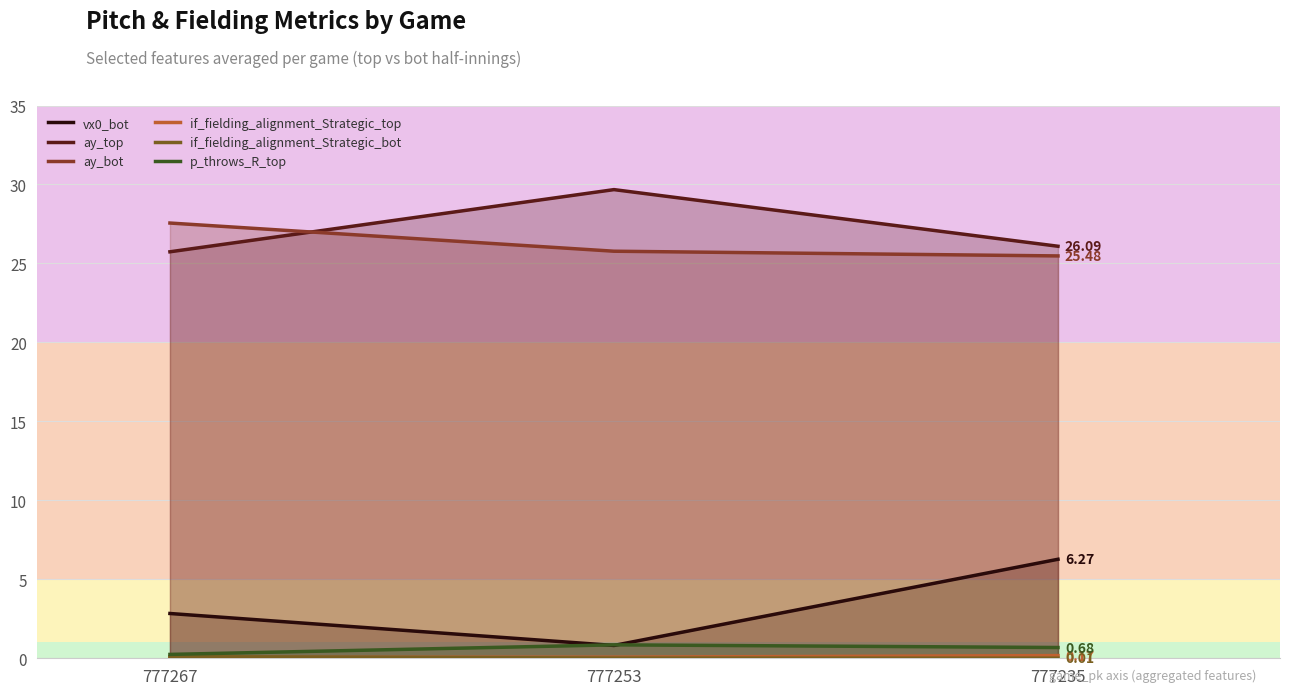

At 777235, list the series in order from smallest to largest.

if_fielding_alignment_Strategic_bot, if_fielding_alignment_Strategic_top, p_throws_R_top, vx0_bot, ay_bot, ay_top